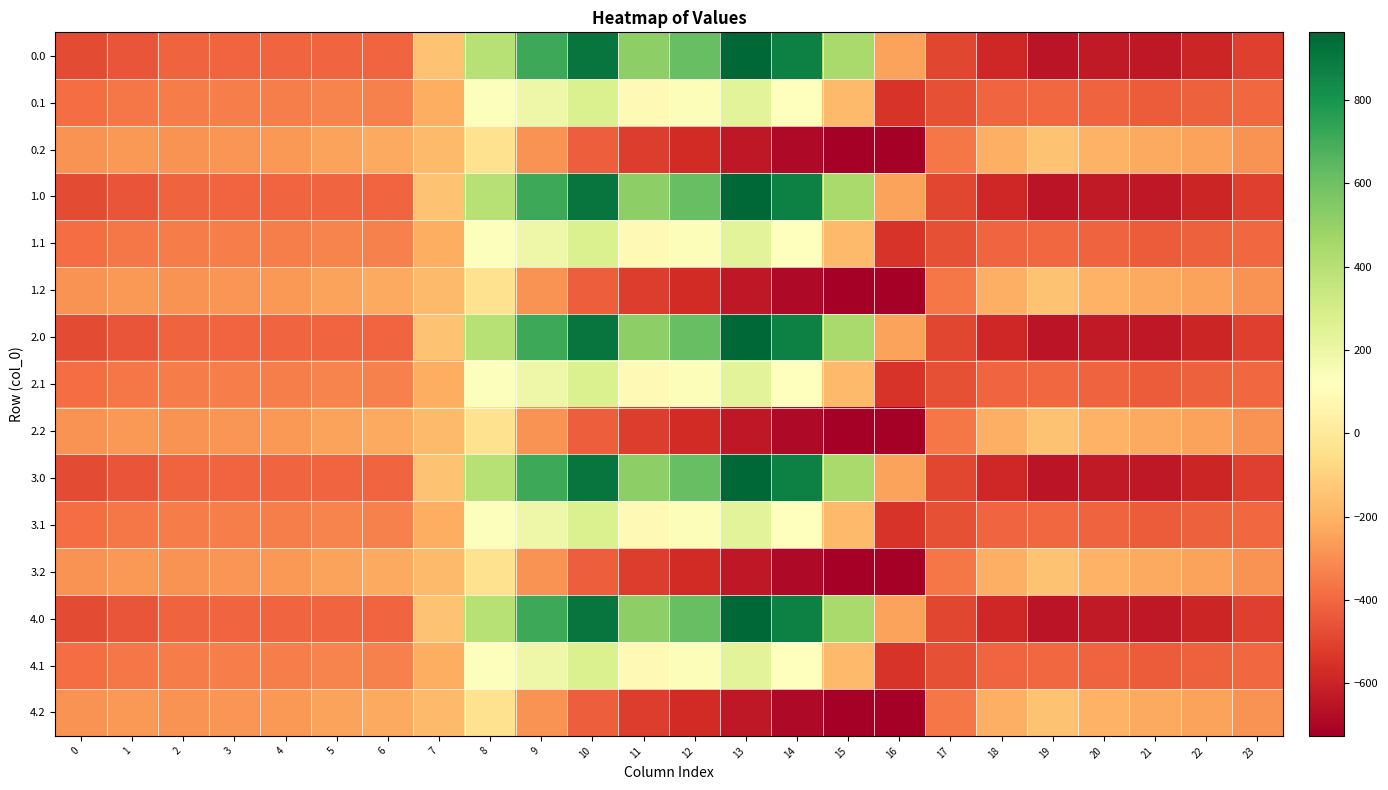

At 19, list the series in order from smallest to largest.

0.0, 1.0, 2.0, 3.0, 4.0, 0.1, 1.1, 2.1, 3.1, 4.1, 0.2, 1.2, 2.2, 3.2, 4.2